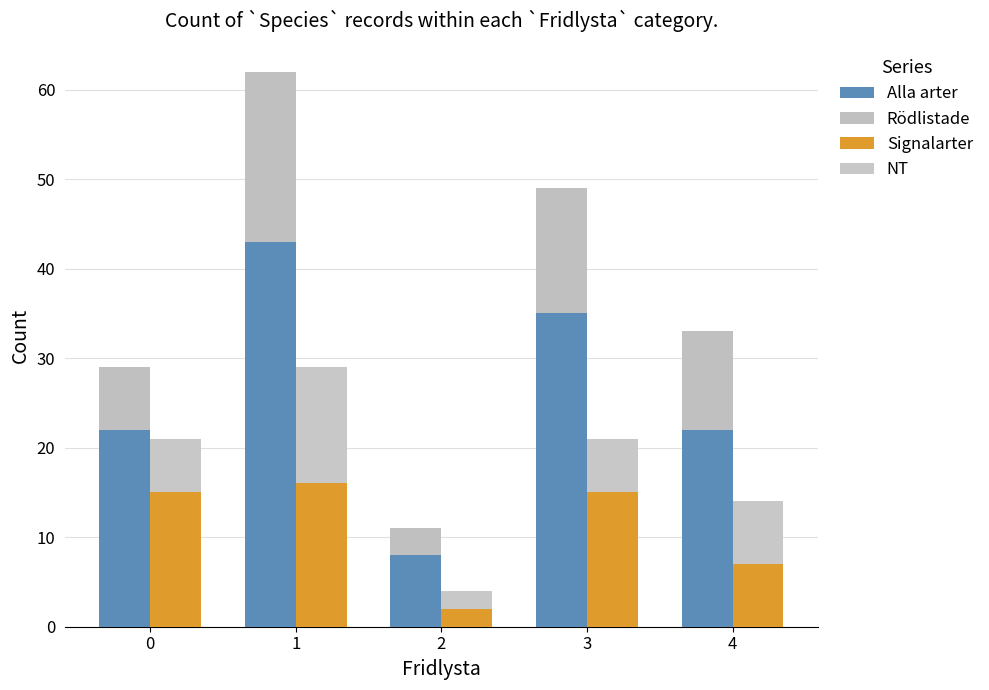

What is the highest value of the Rödlistade series?

19